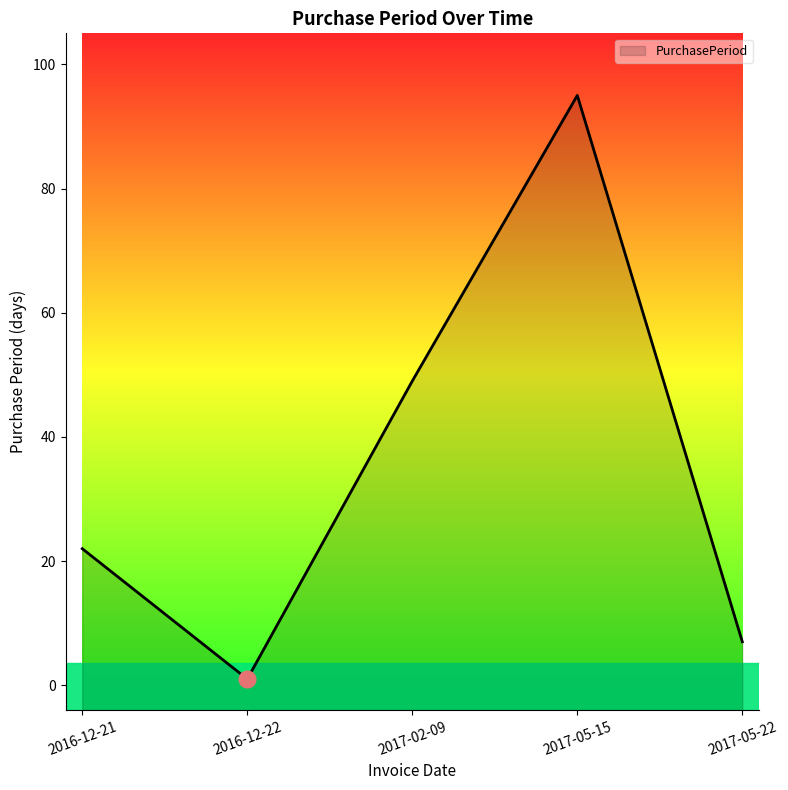

Which label corresponds to the largest value in the chart?

2017-05-15